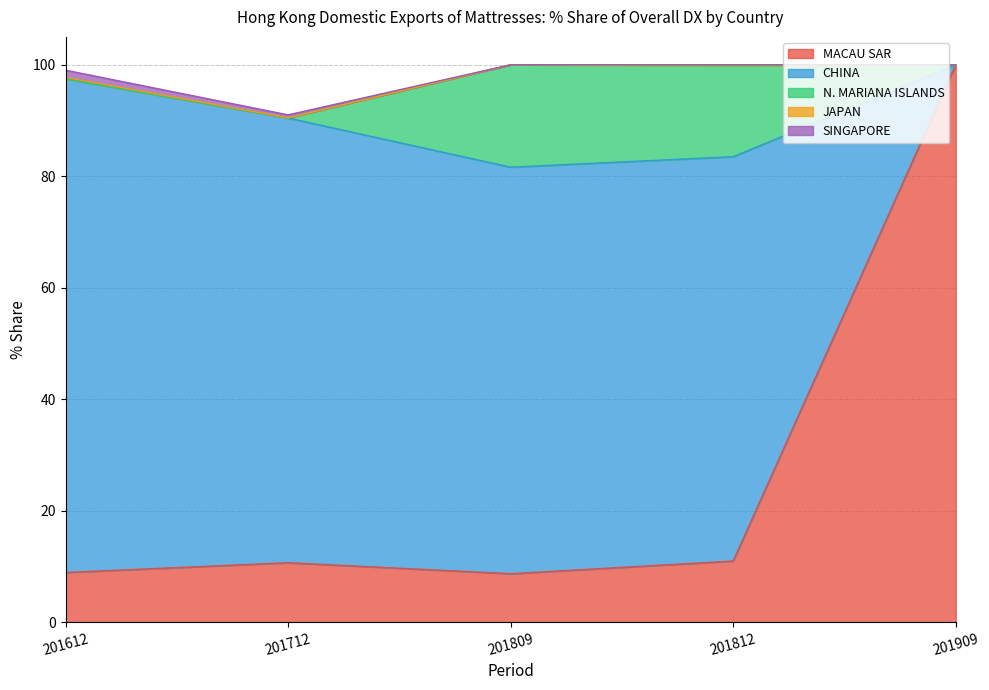

Between 201612 and 201812, which series saw the biggest shift?

N. MARIANA ISLANDS